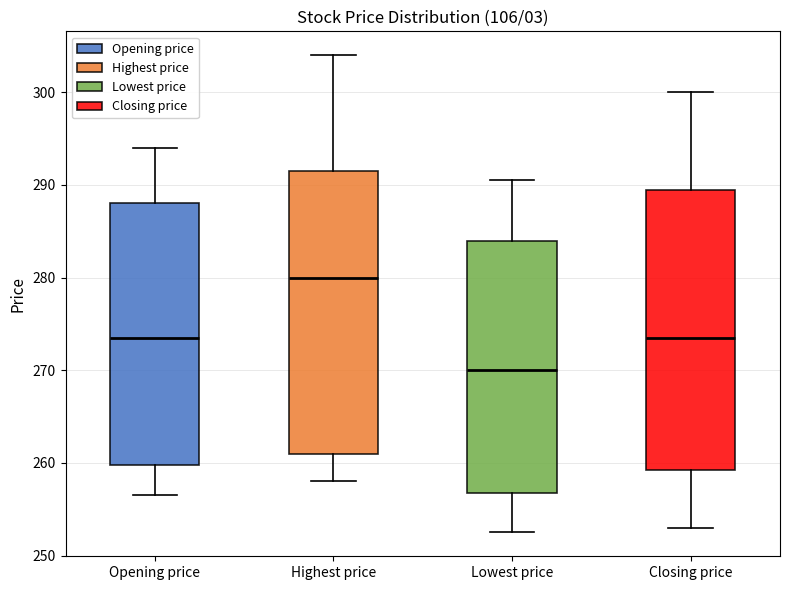

Where is the lower edge of the box for Opening price on the y-axis? The values are not printed on the chart, so give them approximately, as read against the axis.

260